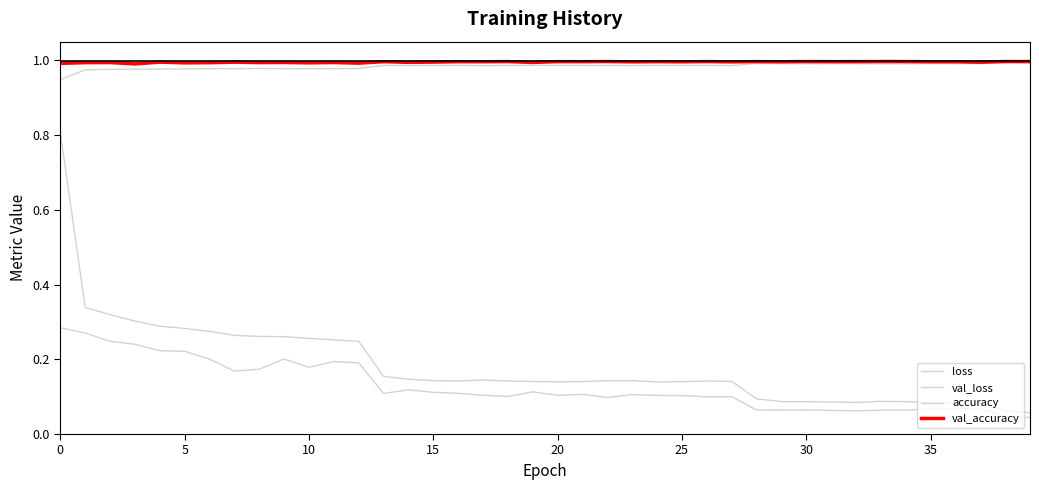

How many lines are shown in the chart?

4